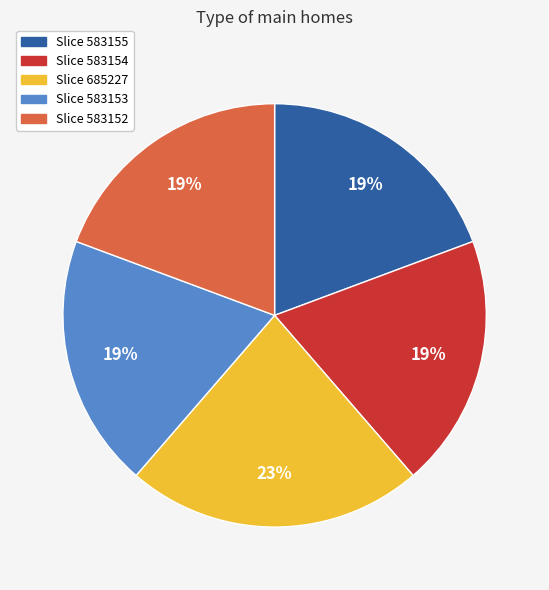

To the nearest percent, what is the average slice percentage?

20%